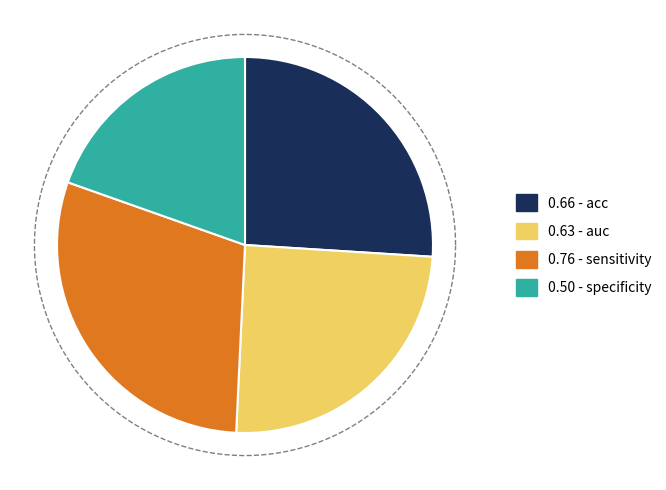

To the nearest percent, what percentage of the pie is sensitivity?

30%